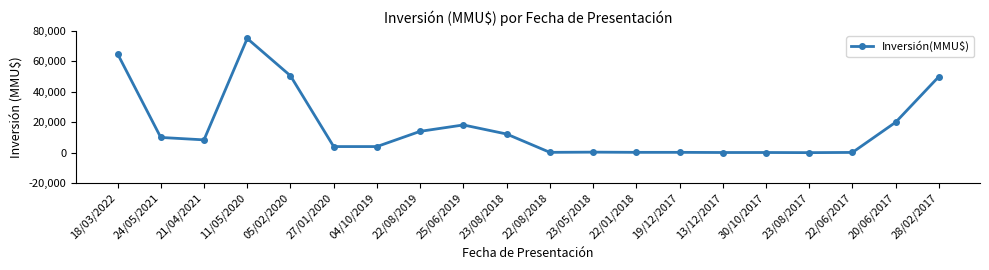

Does the chart have visible grid lines?

No